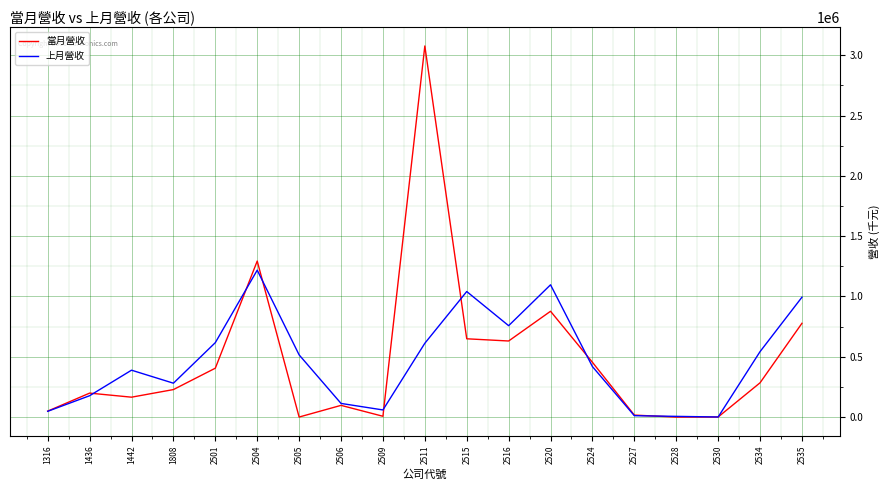

Is it true that 當月營收 equals 454134 at 2524?

True